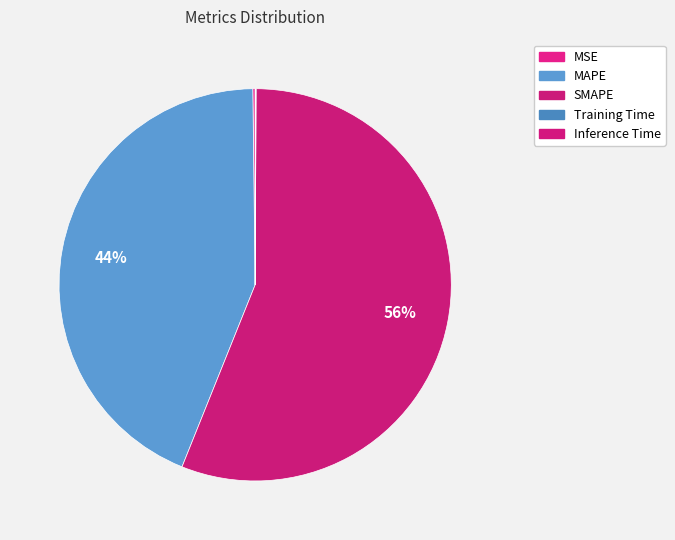

What is the largest slice in the pie chart?

SMAPE